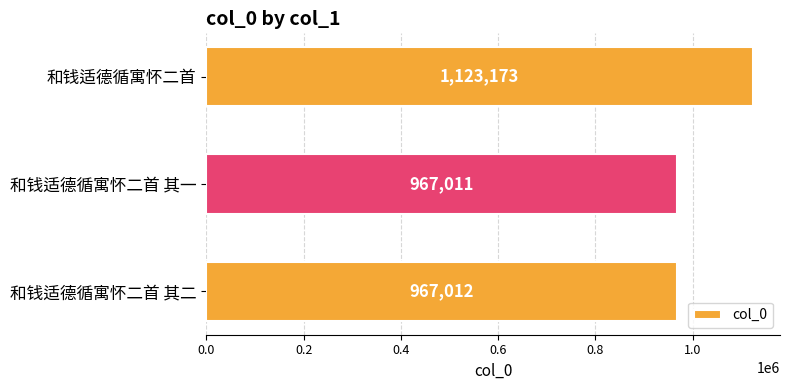

True or false: the data shows 1123173 at 和钱适德循寓怀二首.

True